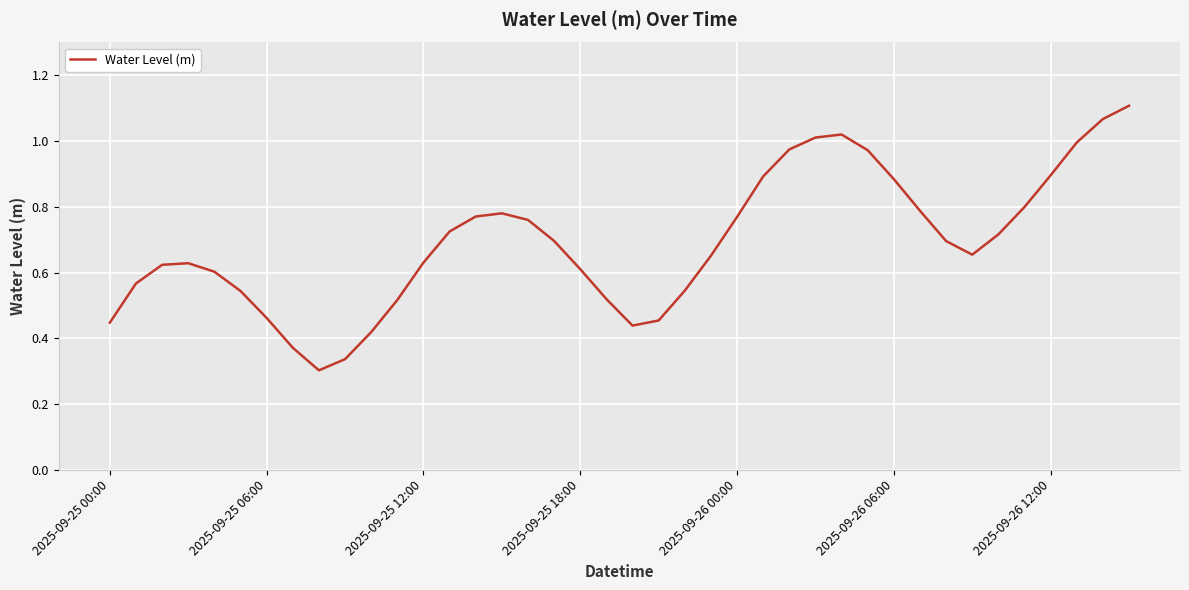

True or false: there are more than 2 points higher than both neighbors.

True